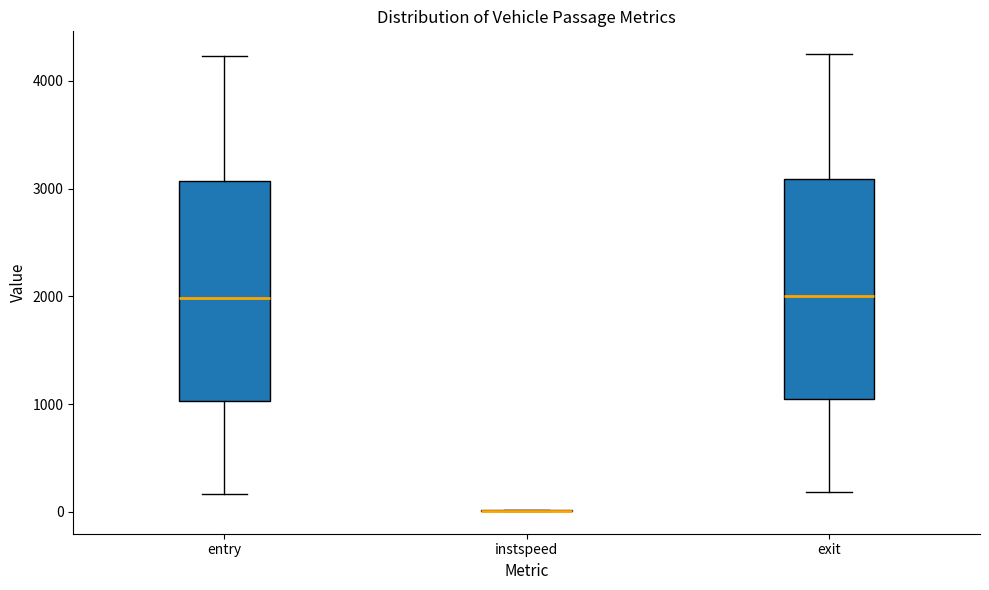

Reading left to right, transcribe this box plot: for each box, give where its median line is, the range the box spans, and where its two whiskers end, as read against the y-axis. The values are not printed on the chart, so give them approximately, as read against the axis.

entry: median 2000, box 1000 to 3100, whiskers 200 to 4200
instspeed: box collapsed to a line at 0, whiskers 0 to 0
exit: median 2000, box 1000 to 3100, whiskers 200 to 4200